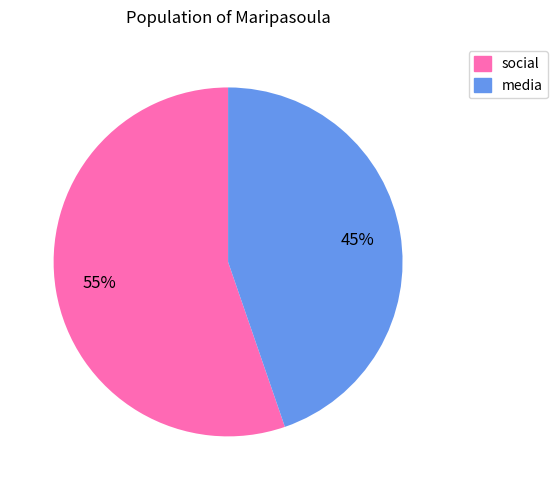

Is there a majority slice in this chart?

Yes